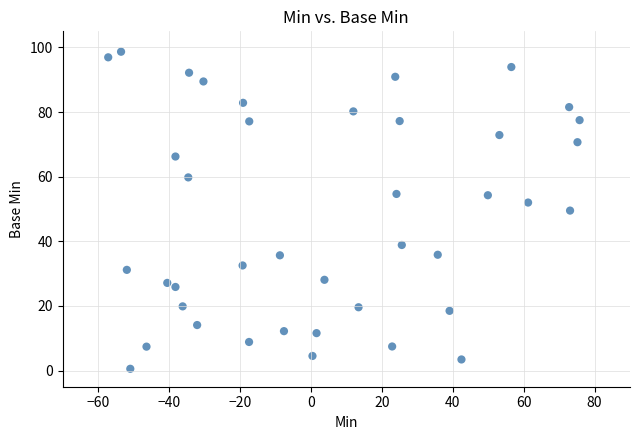

What is the range of X values (max minus min)?

132.9